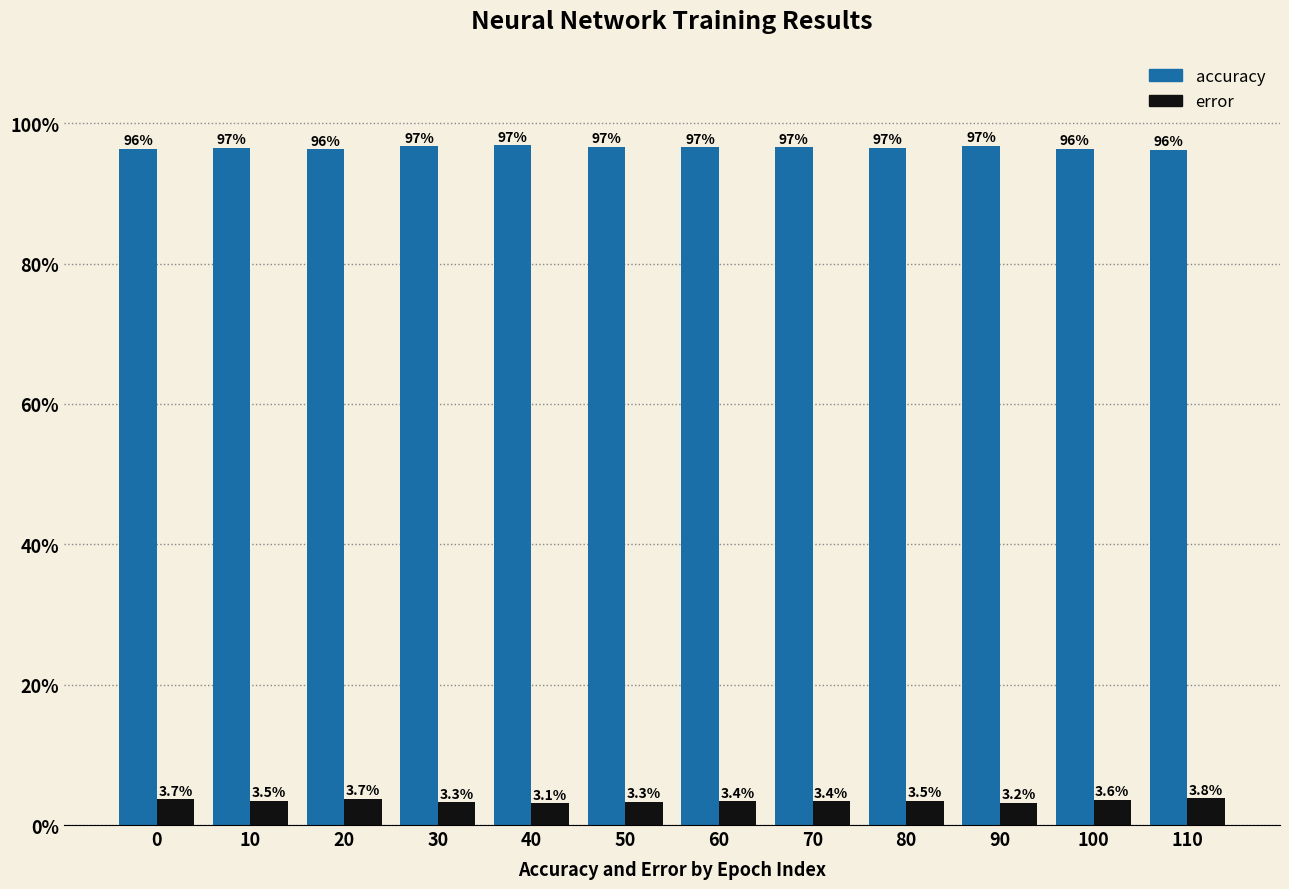

Reading left to right, what are all the values shown in this chart?

accuracy: 0=1.0	10=1.0	20=1.0	30=1.0	40=1.0	50=1.0	60=1.0	70=1.0	80=1.0	90=1.0	100=1.0	110=1.0
error: 0=0.0	10=0.0	20=0.0	30=0.0	40=0.0	50=0.0	60=0.0	70=0.0	80=0.0	90=0.0	100=0.0	110=0.0